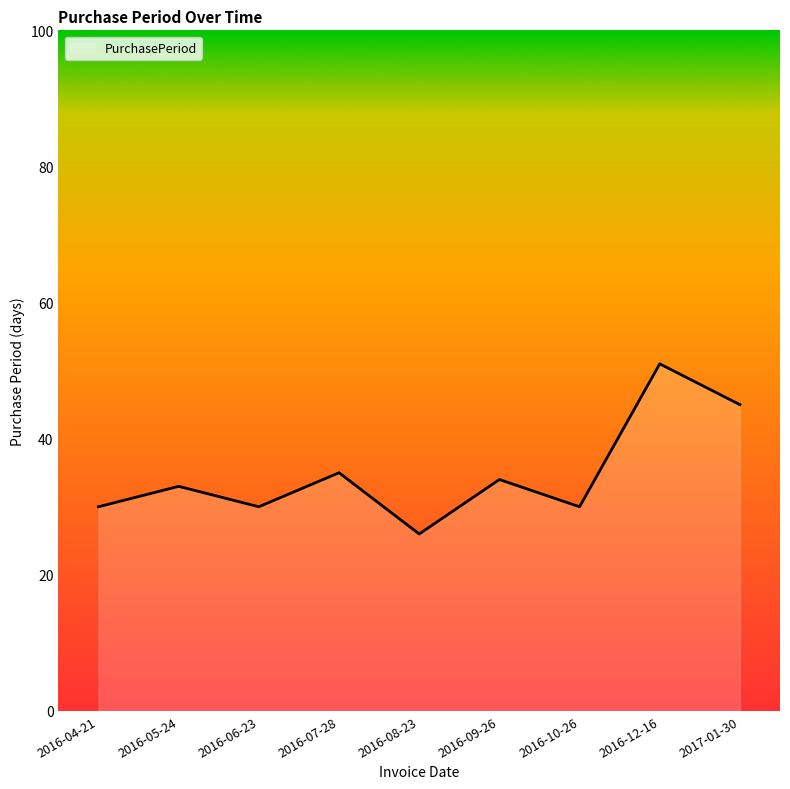

What is the difference between the maximum and minimum values?

25